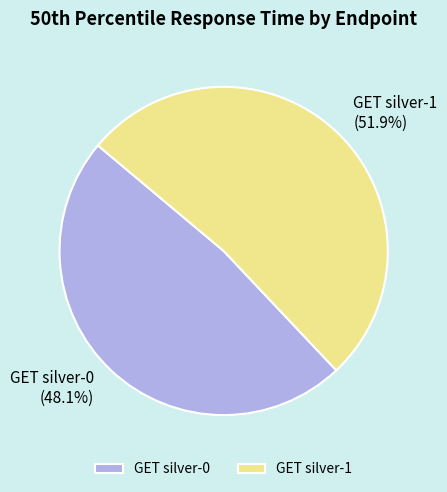

True or false: GET silver-0 accounts for 35% of the total.

False